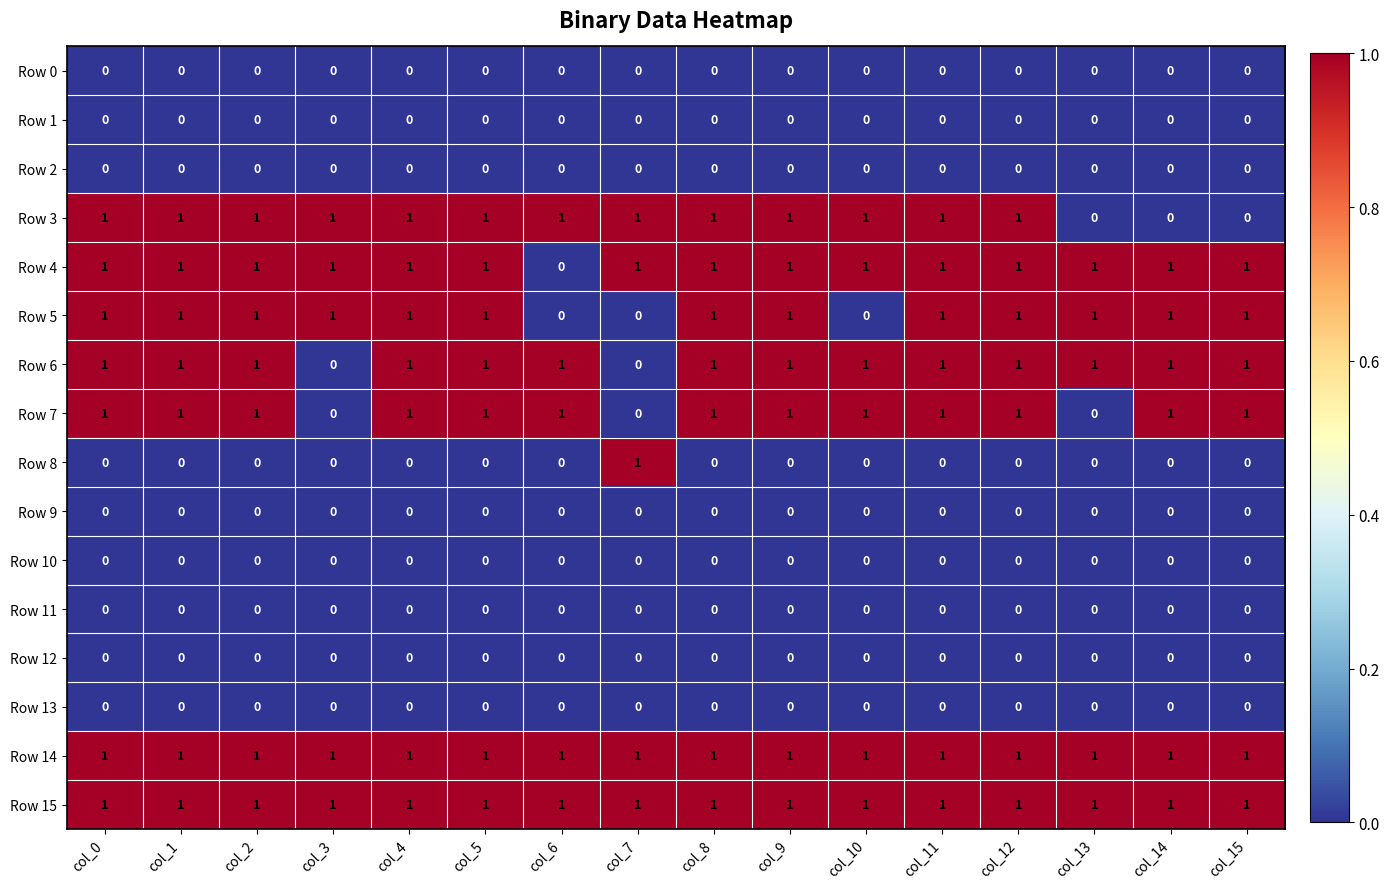

Is it true that Row 6 equals 0 at col_15?

False